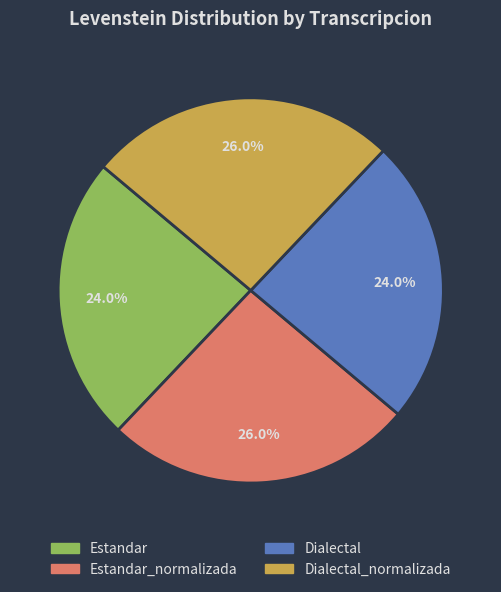

How many segments does this pie chart have?

4